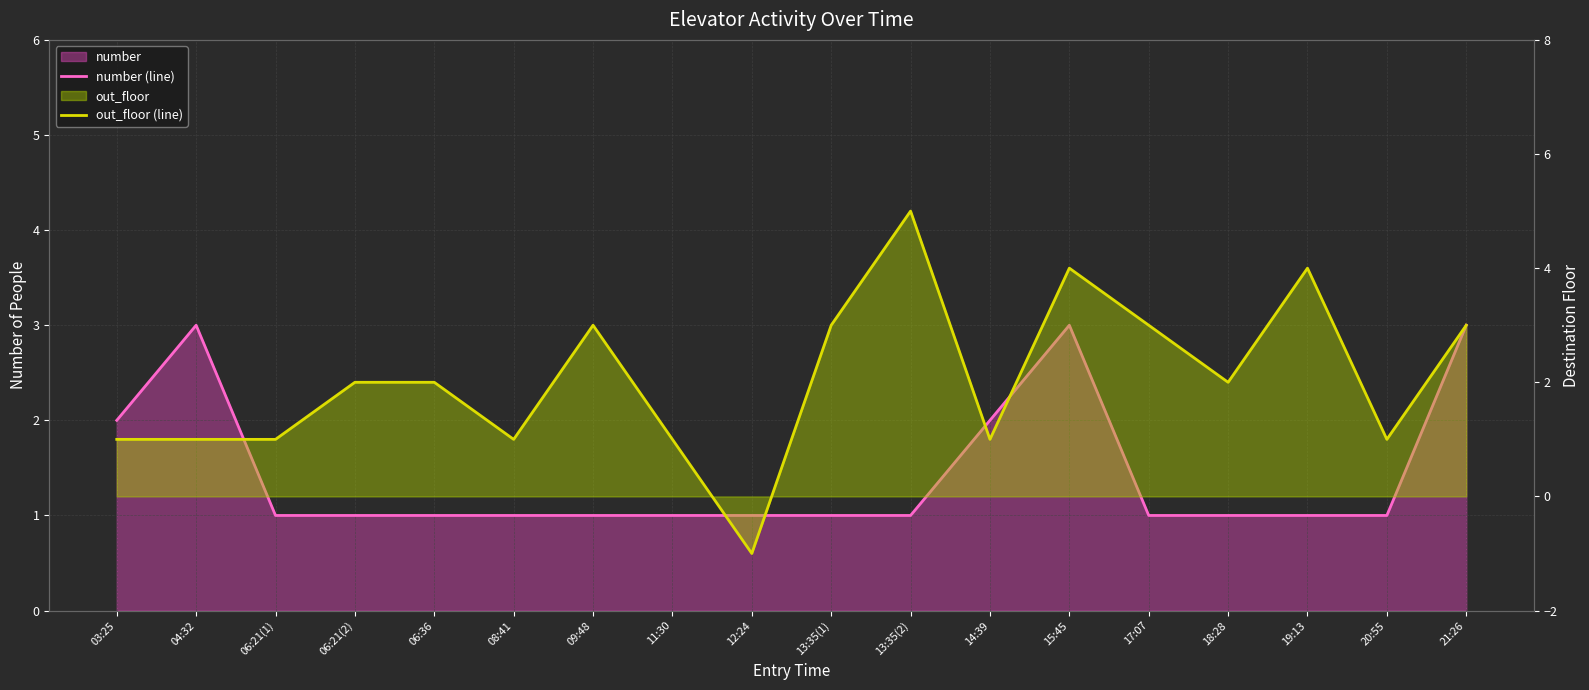

What is the minimum value shown in the chart?

-1